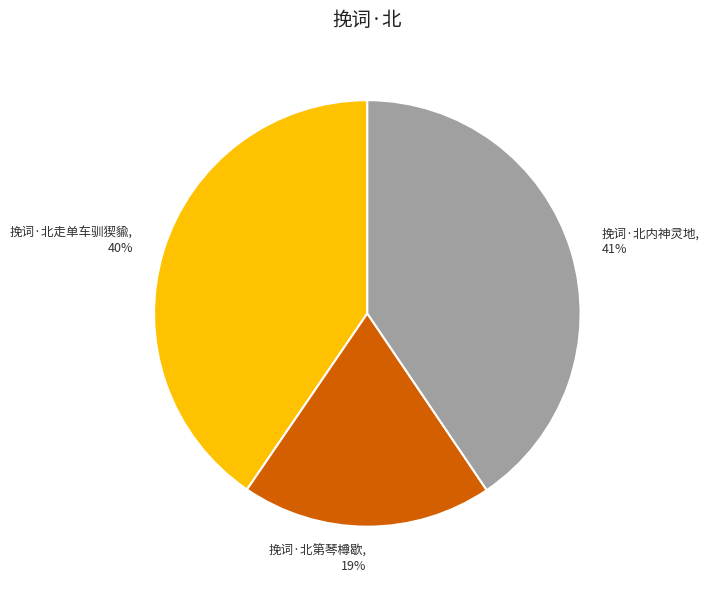

To the nearest percent, what portion does 挽词·北第琴樽歇 represent?

19%